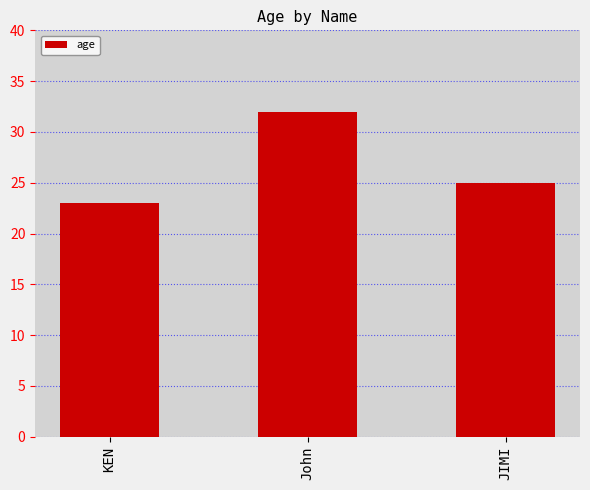

Reading right to left, extract all data points from this chart.

25	32	23